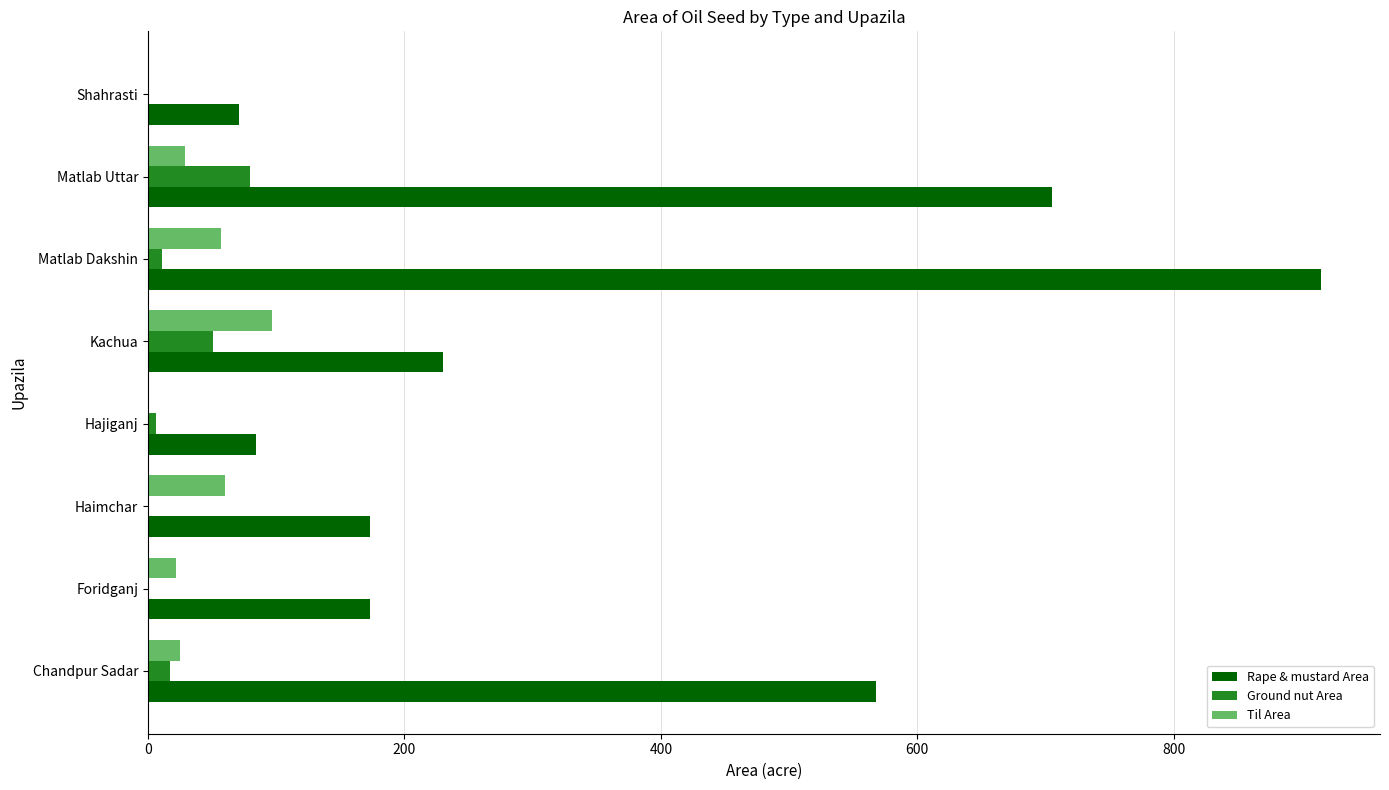

The Rape & mustard Area series shows 150.0 at Hajiganj. True or false?

False